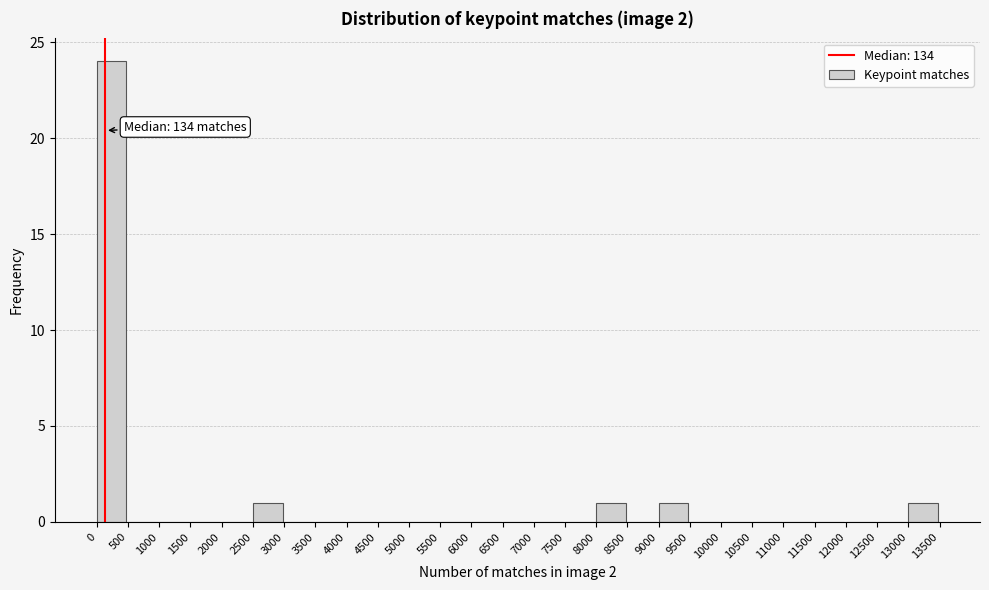

Which range on the x-axis has the tallest bar?

0 to 500